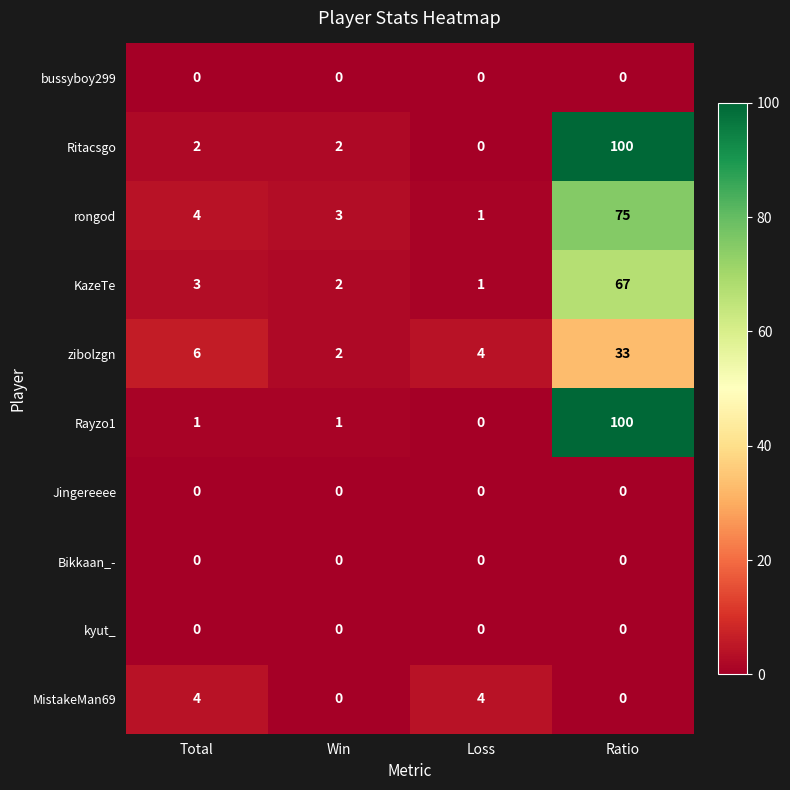

Which series has the largest total across all categories?

Ritacsgo